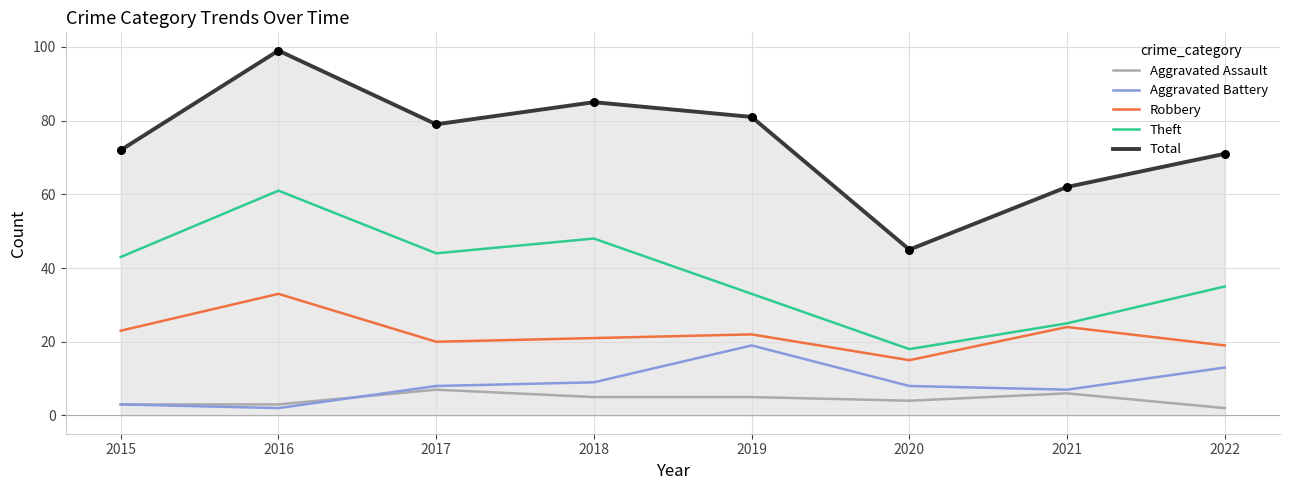

What is the total value across all series at 2022?

140